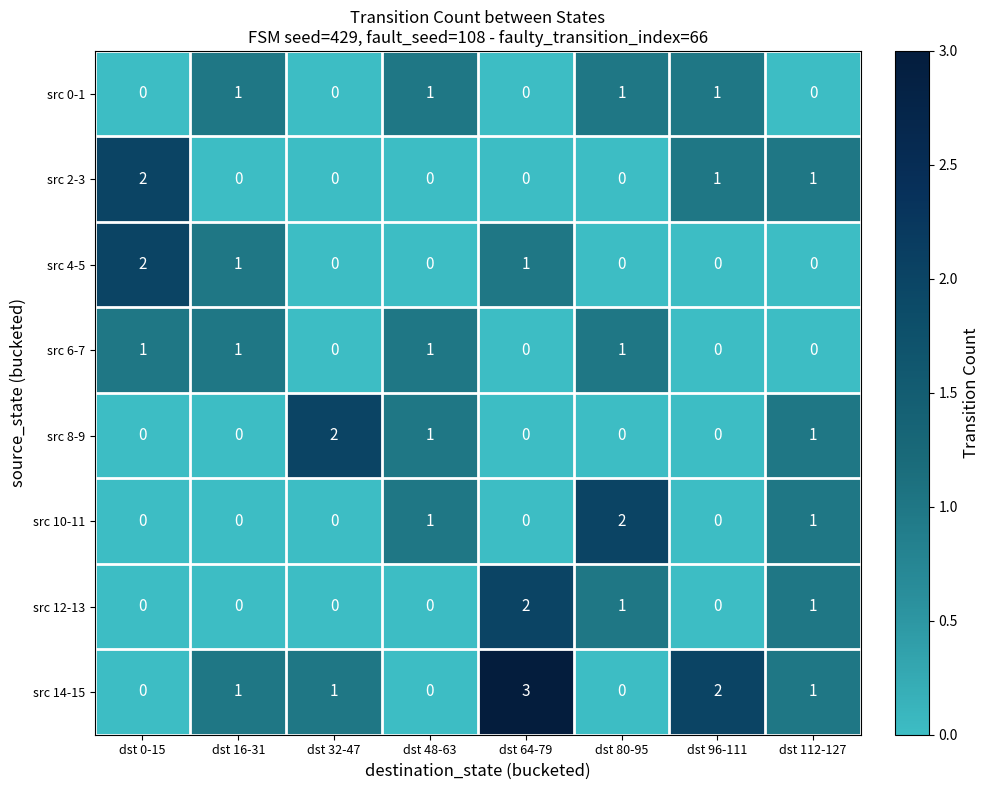

The src 14-15 series shows 5 at dst 64-79. True or false?

False